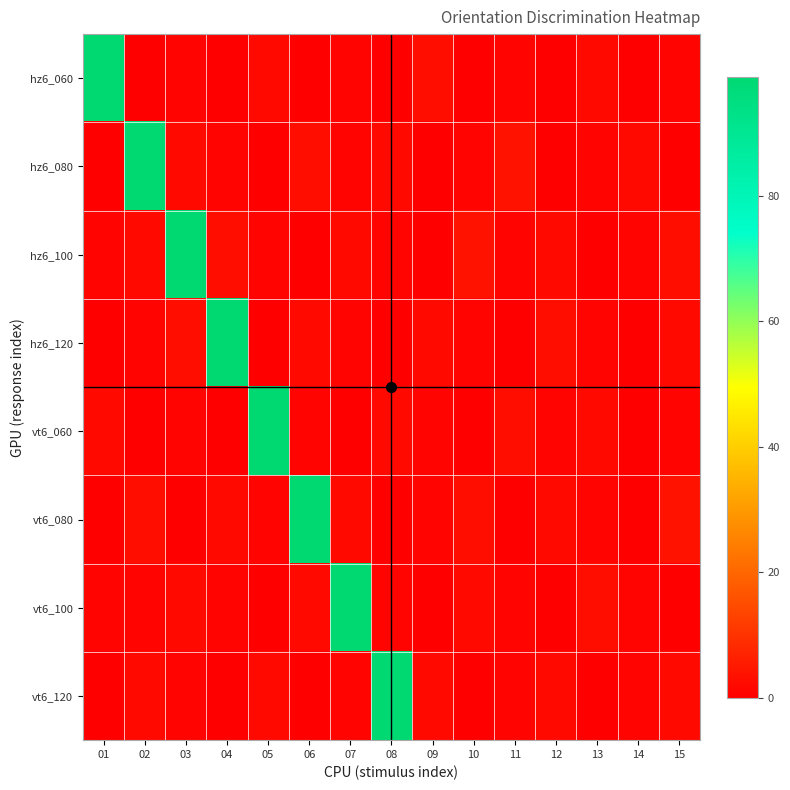

What is the maximum value shown in the chart?

99